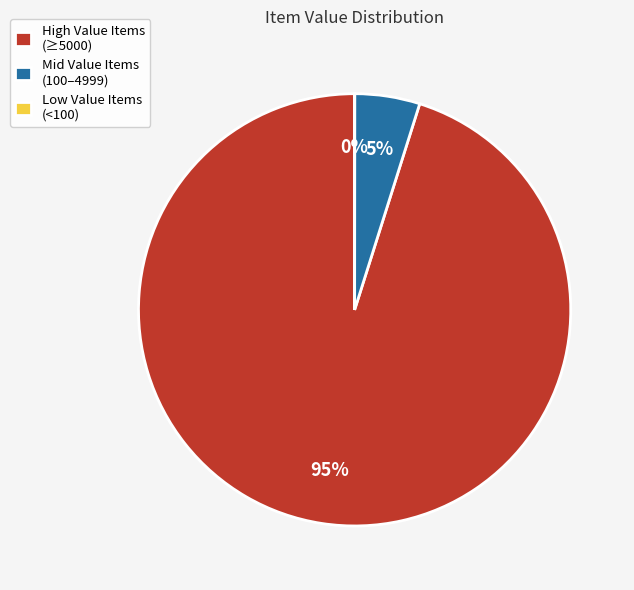

The High Value Items (≥5000) slice represents 95% of the pie. True or false?

True